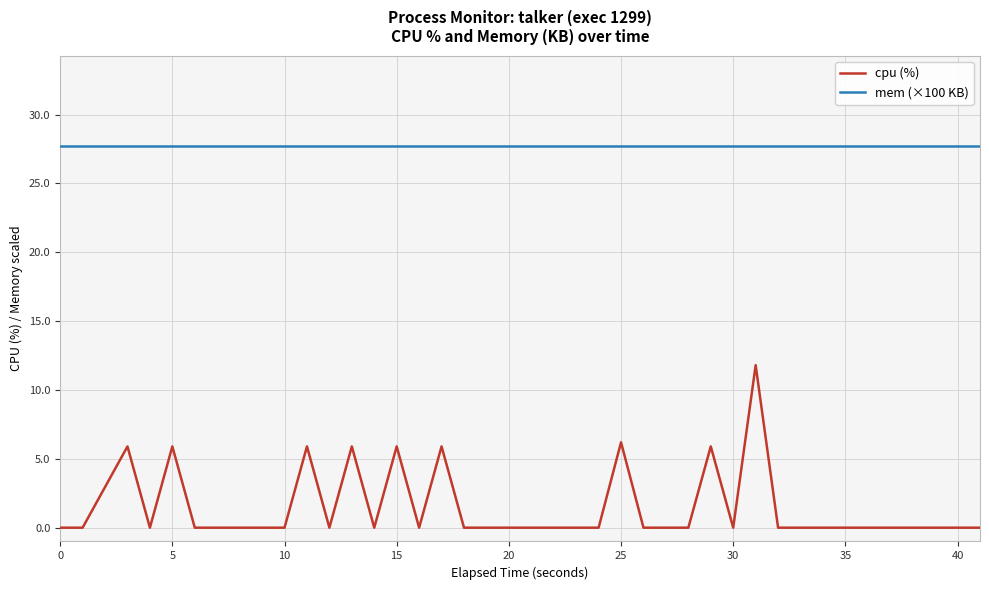

True or false: mem (×100 KB) and cpu (%) intersect in this chart.

False